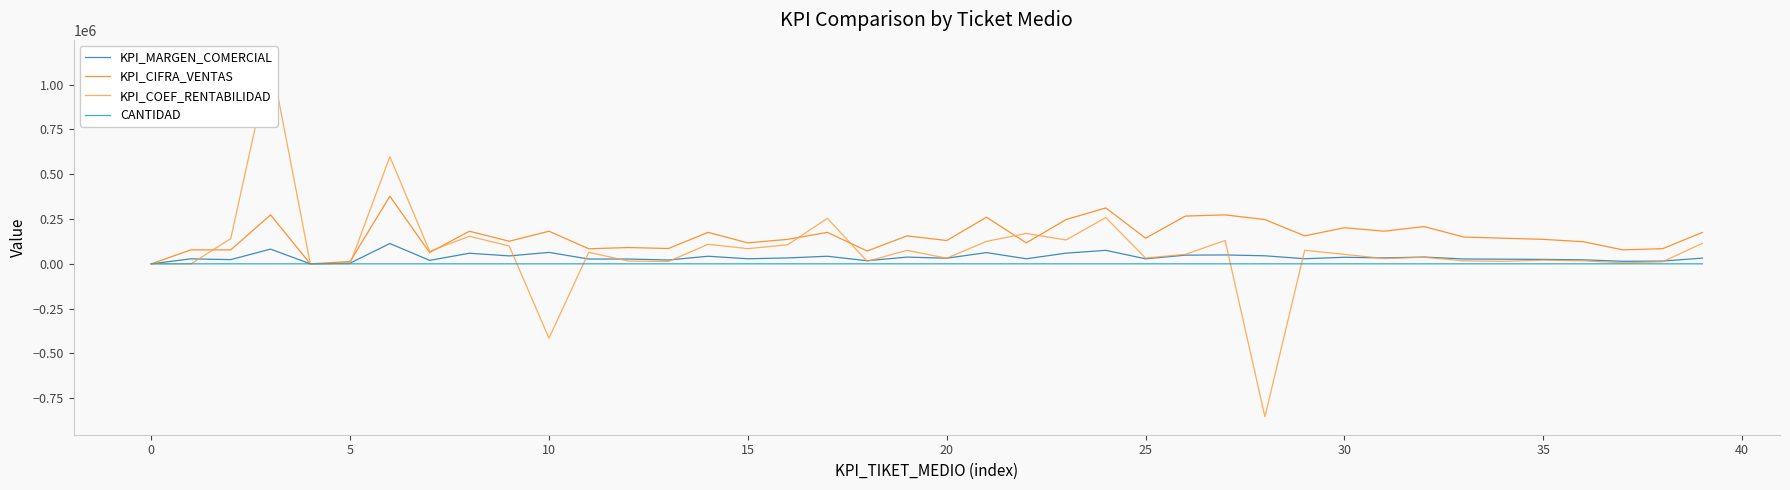

True or false: KPI_CIFRA_VENTAS has more than 1 points higher than both neighbors.

True